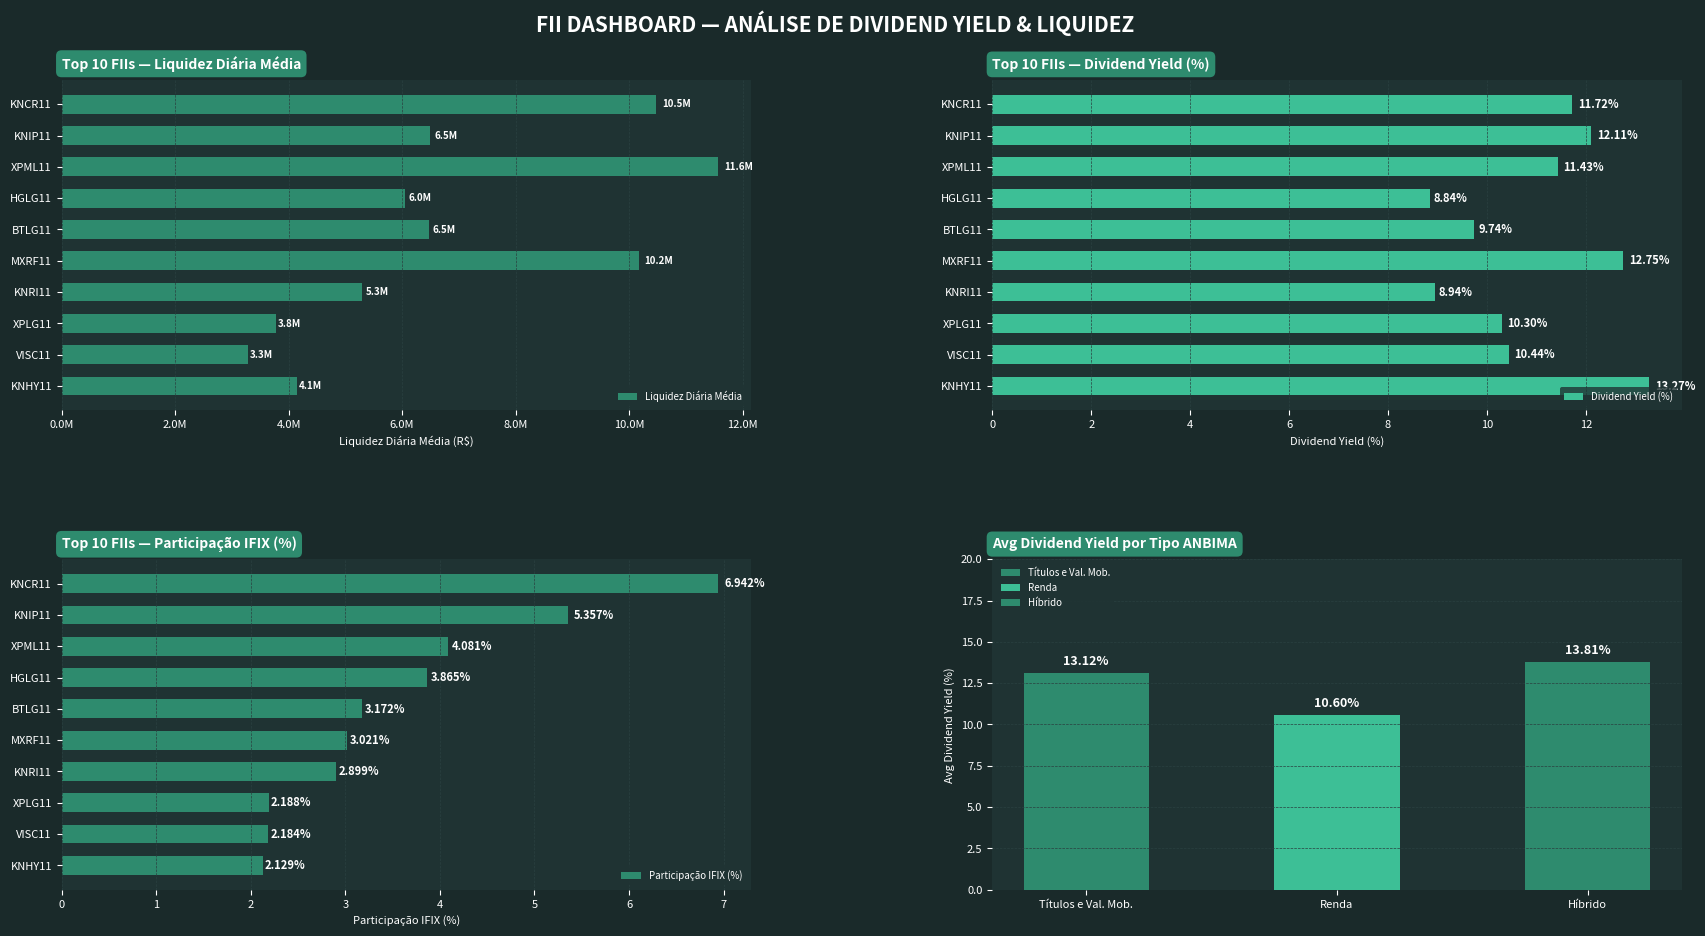

The value of Dividend Yield (%) at KNRI11 is 8.9. True or false?

True